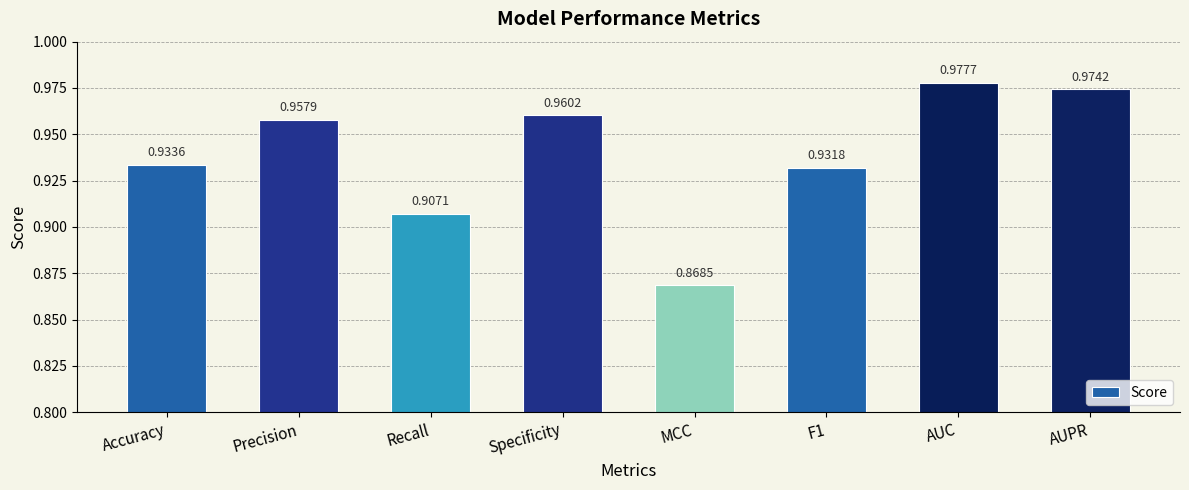

What is the label of the 2nd bar from the right?

AUC